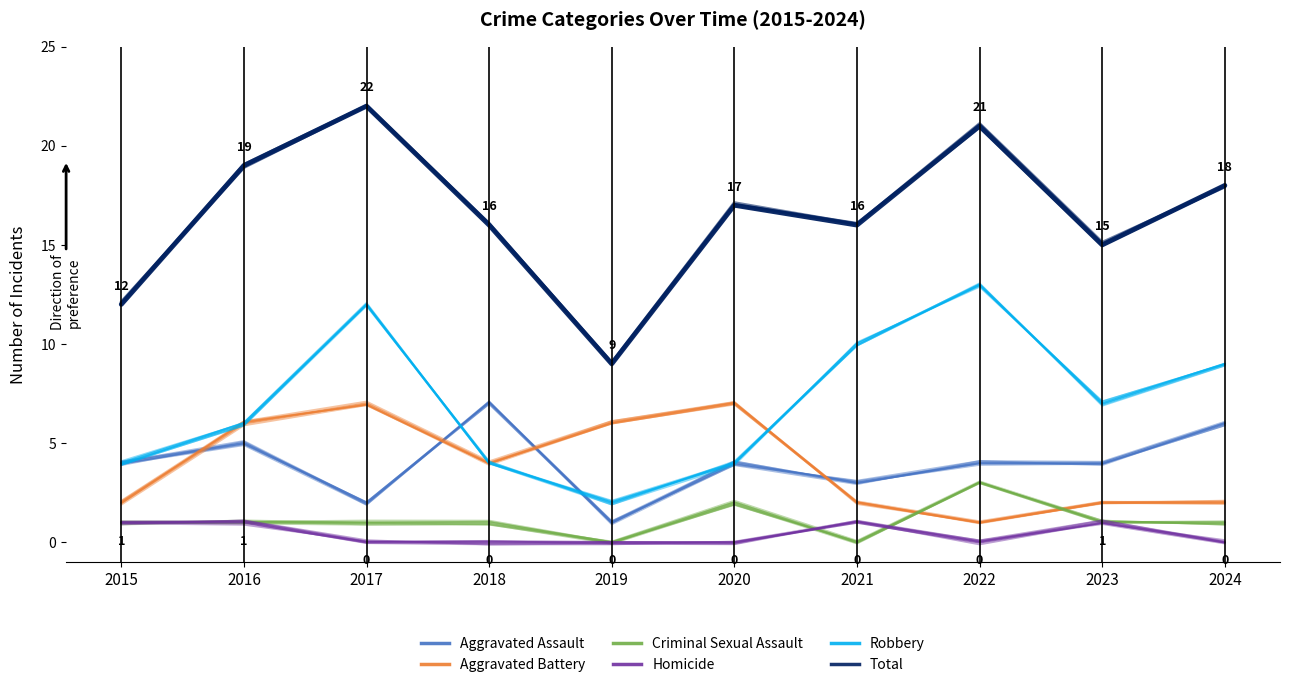

True or false: Aggravated Battery and Robbery intersect in this chart.

True